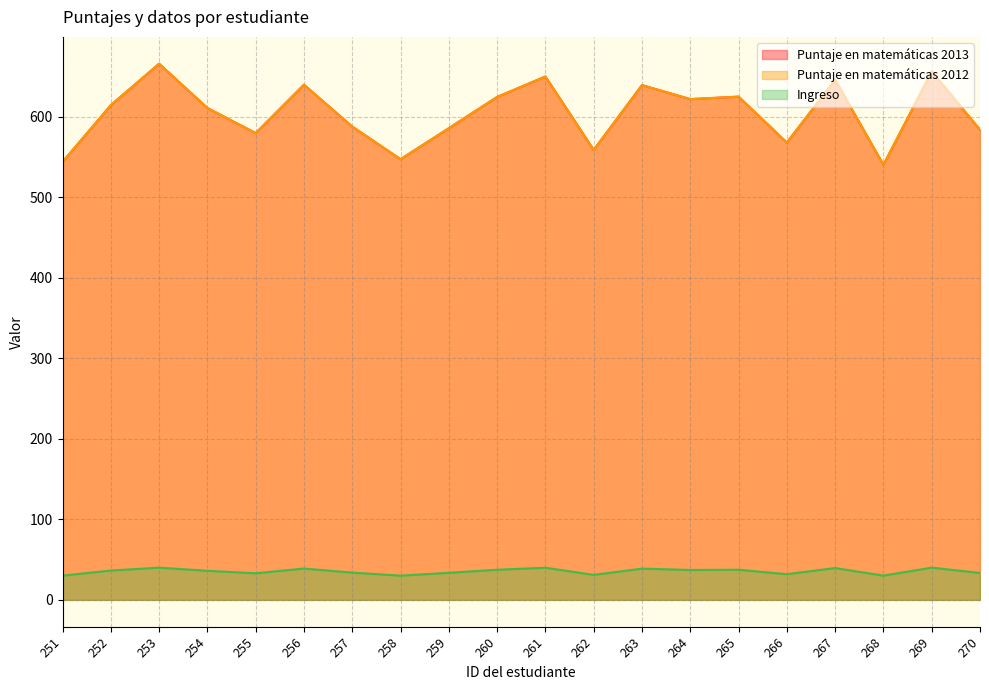

Between 256 and 264, which is larger?

256